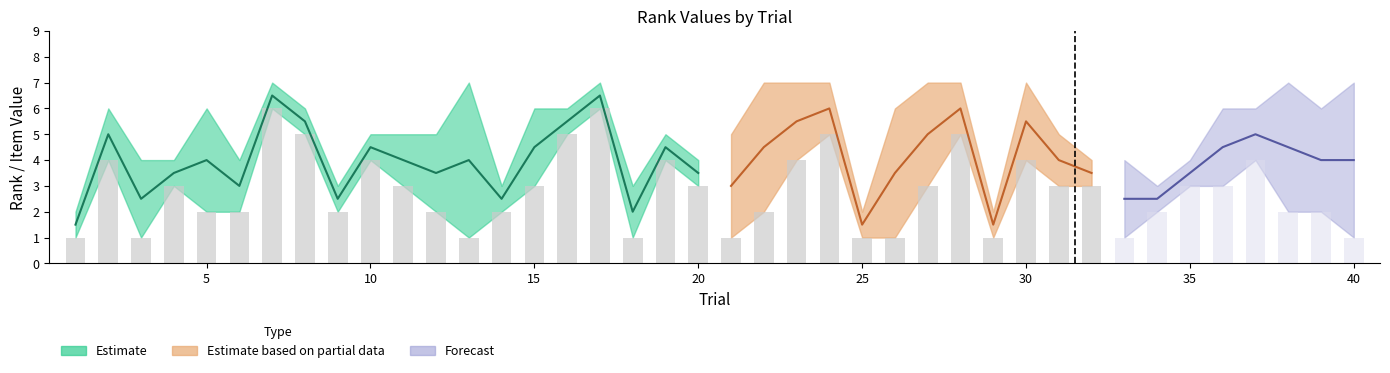

Is it true that Rank_2 equals 2 at 9?

False